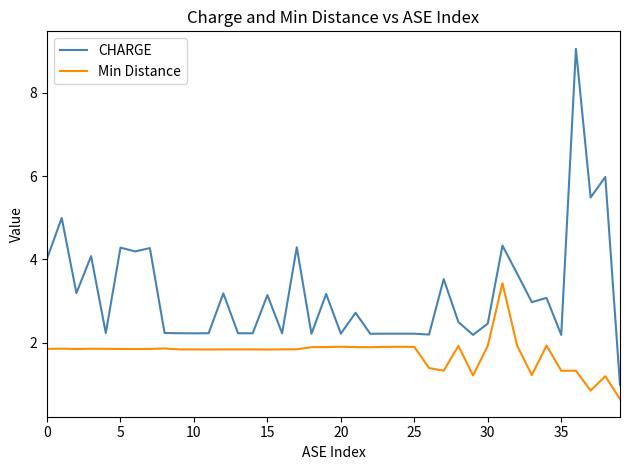

Rank the series by their average value, from lowest to highest.

Min Distance, CHARGE